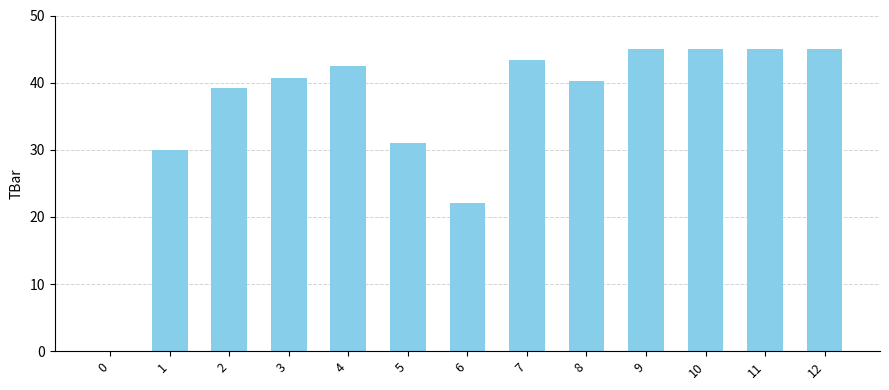

Count the number of categories in the chart.

13